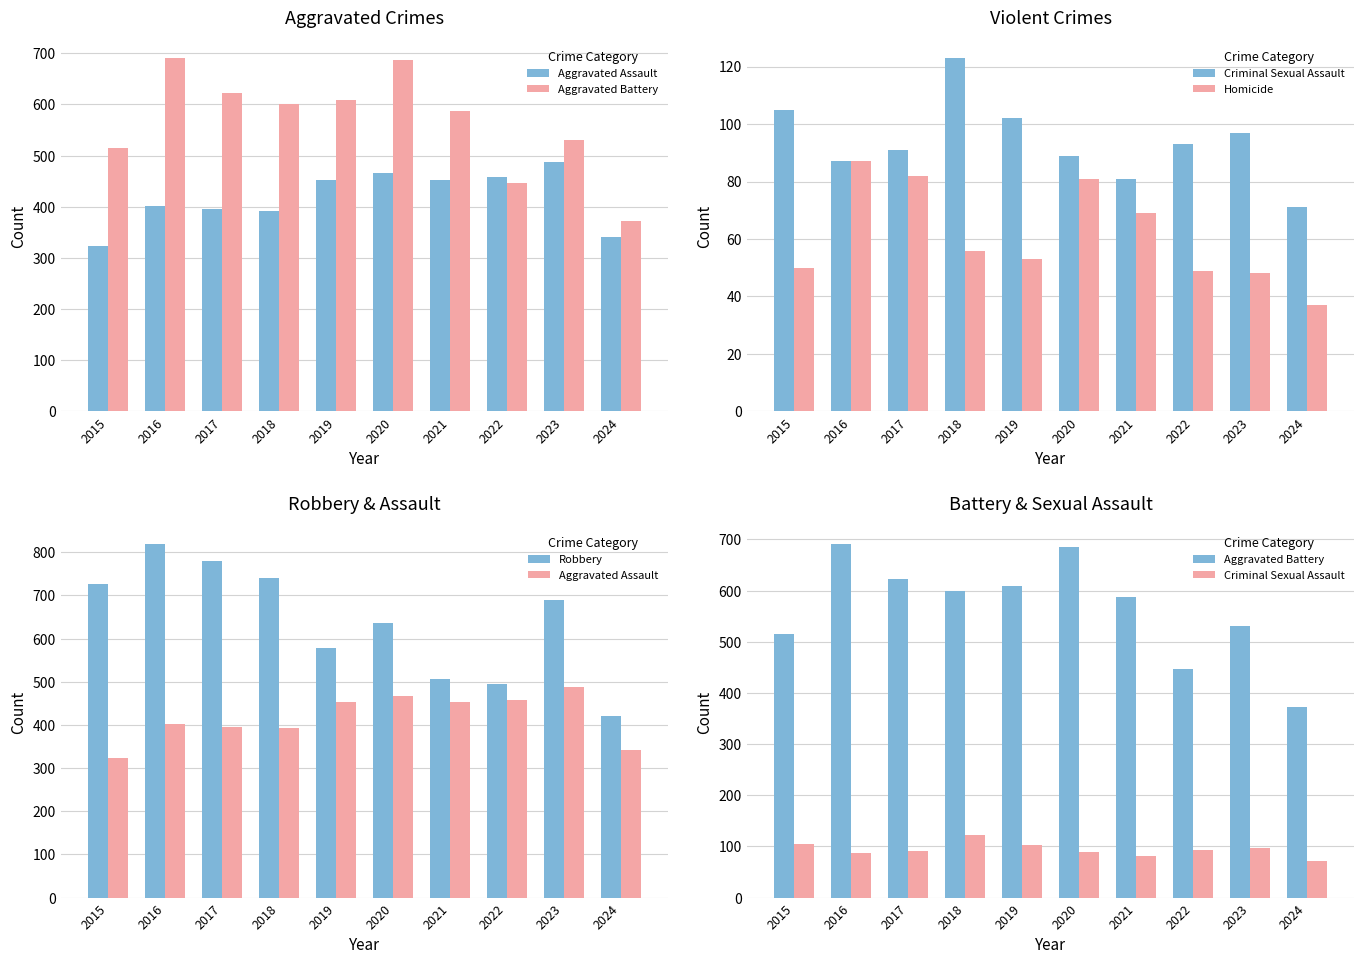

What is the difference between the maximum and minimum values in the Homicide series?

50